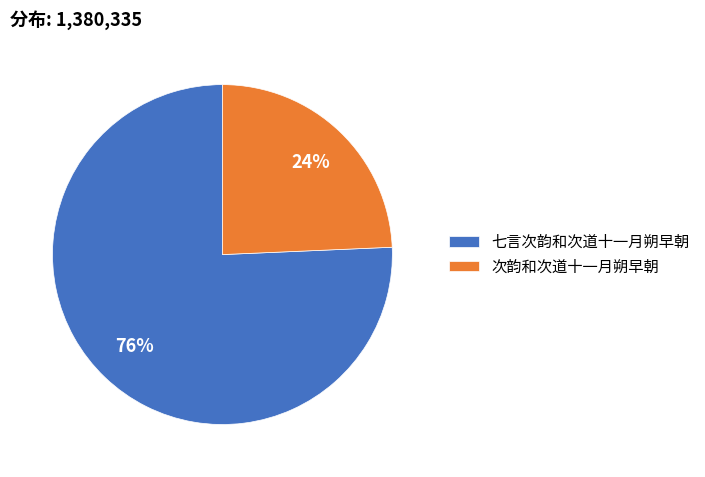

To the nearest percent, what is the combined percentage of 次韵和次道十一月朔早朝 and 七言次韵和次道十一月朔早朝?

100%